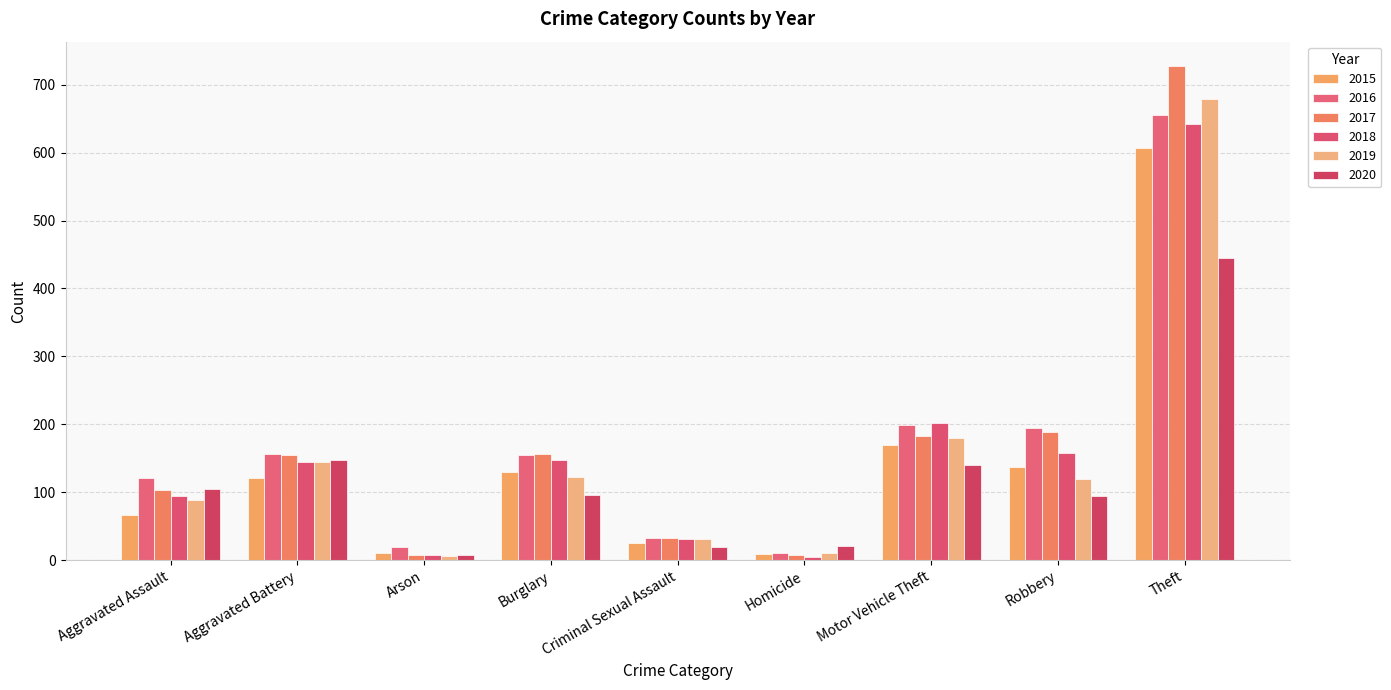

What is the difference between the highest and lowest values at Burglary?

60